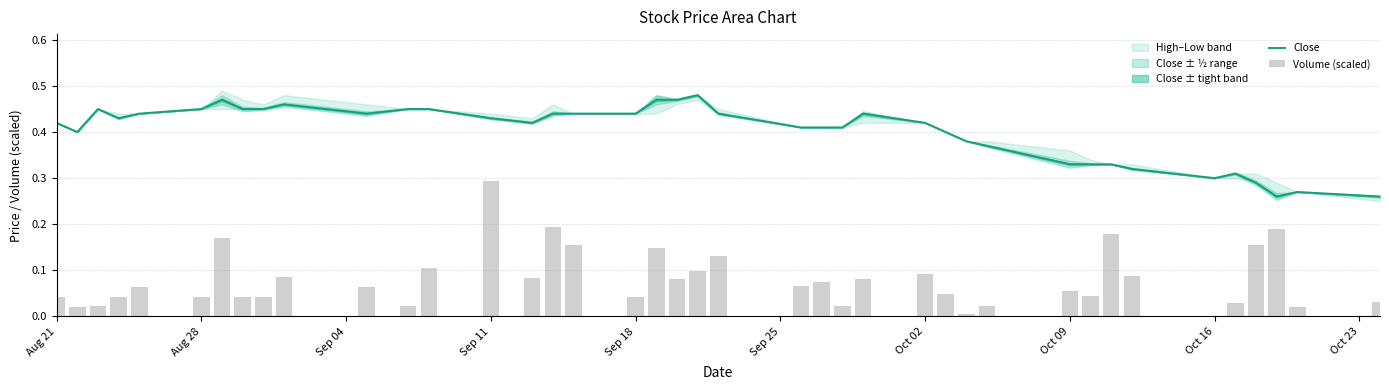

Are the bars grouped side by side (vs. stacked)?

Yes